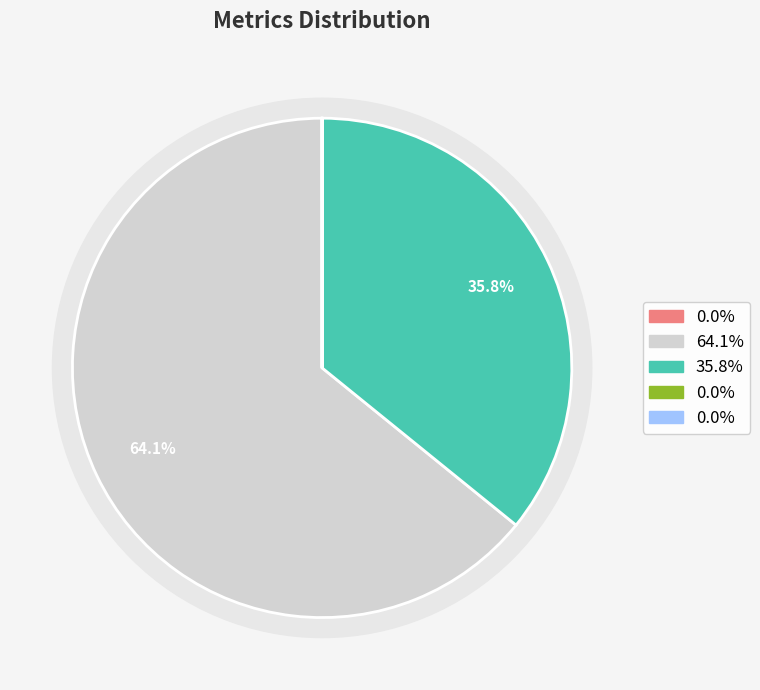

What is the total percentage of SMAPE and MSE?

35.9%